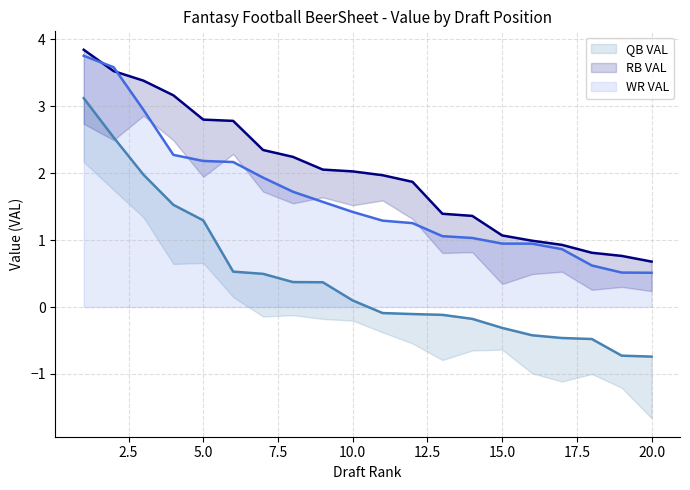

At how many categories does at least one series exceed 3?

4